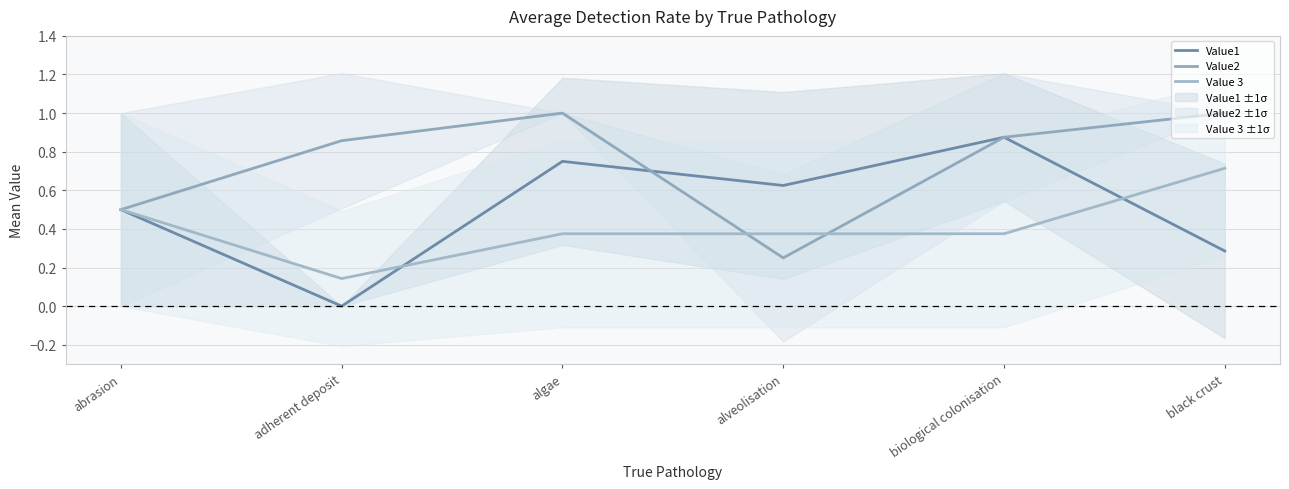

Which series ends up on top after the final intersection of Value2 and Value1?

Value1